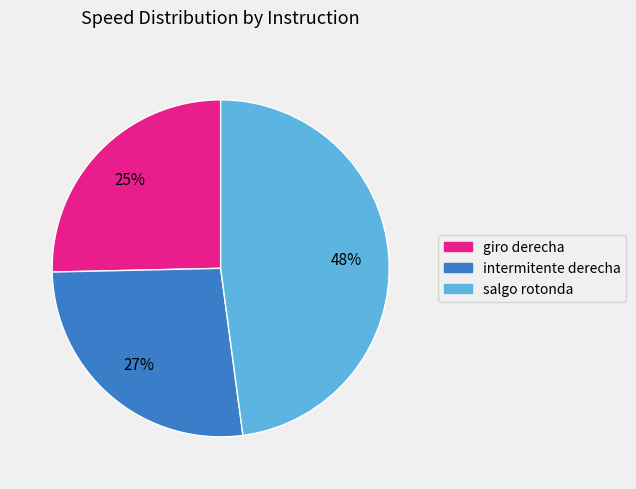

Combined, do intermitente derecha and salgo rotonda account for over 50%?

Yes